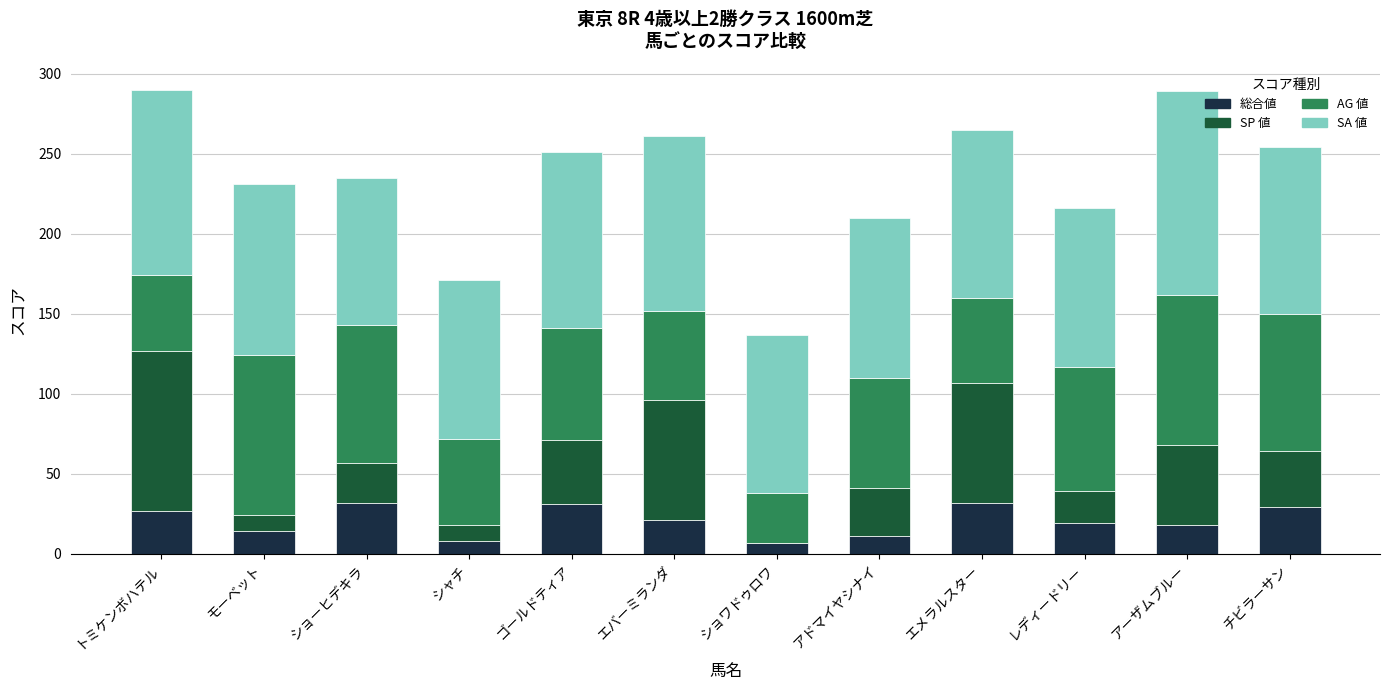

What is the highest value of the 総合値 series?

32